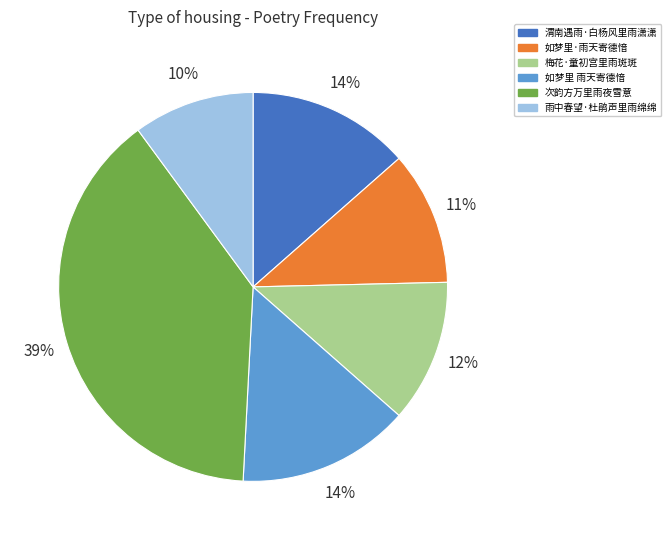

To the nearest percent, what percentage of the pie is 梅花·童初宫里雨斑斑?

12%